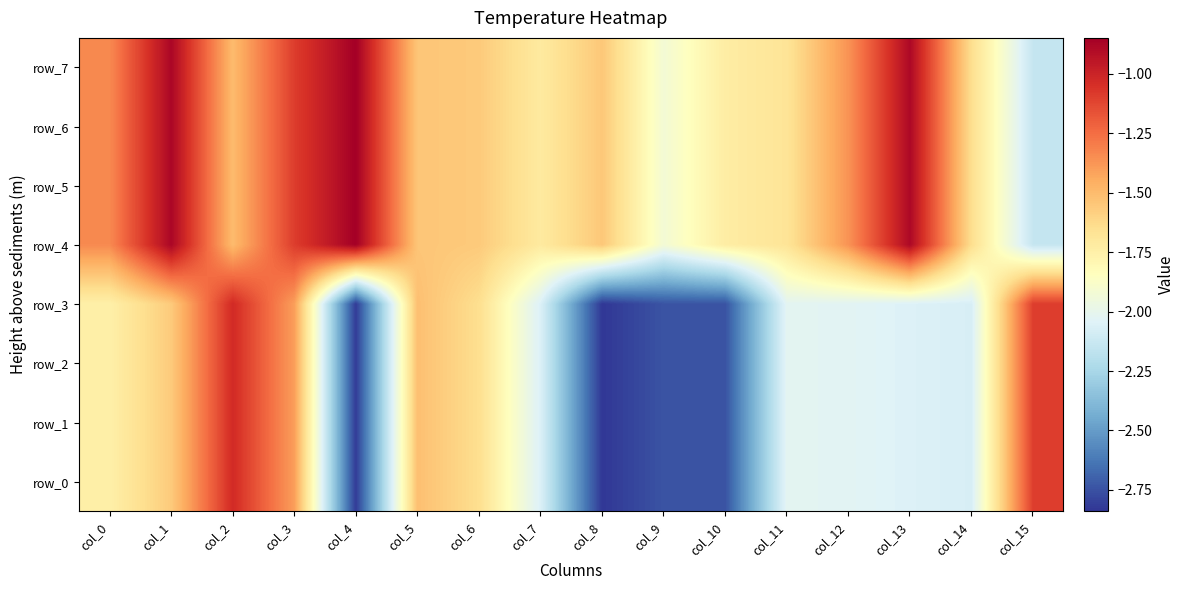

At which label is row_3 closest to -1?

col_2